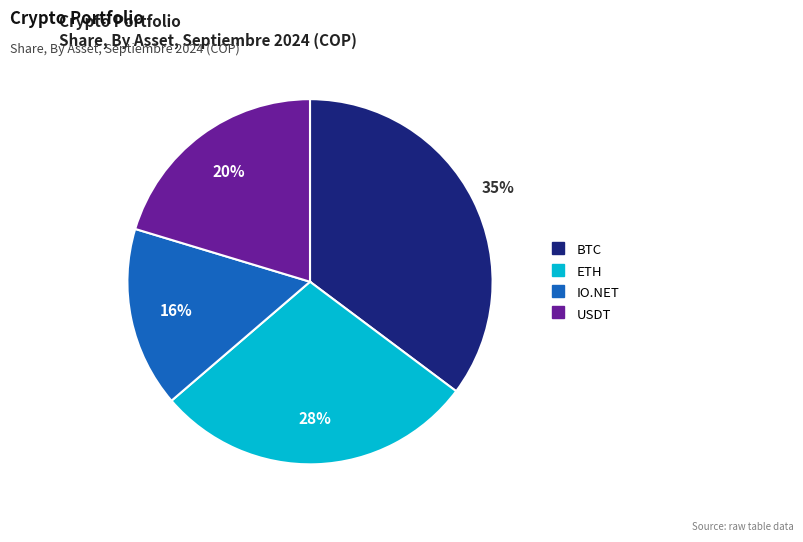

Which has a higher value, USDT or ETH?

ETH